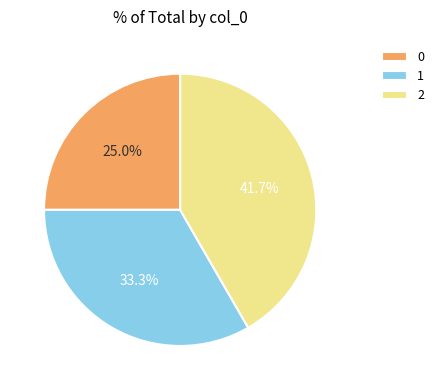

What percentage is the 0 slice, to the nearest percent?

25%